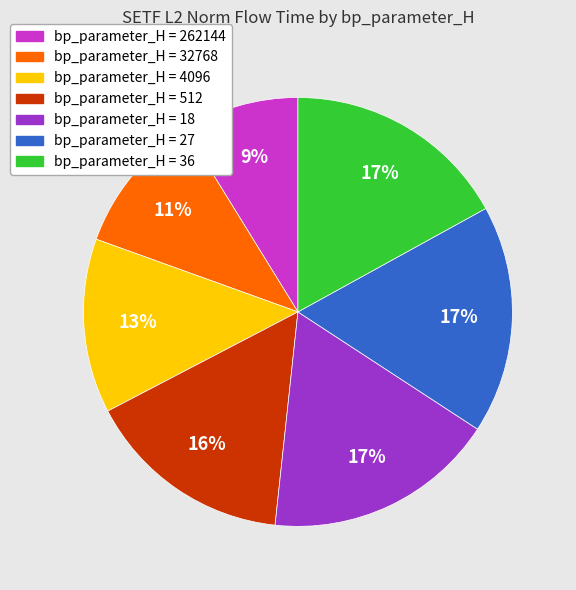

How many segments does this pie chart have?

7